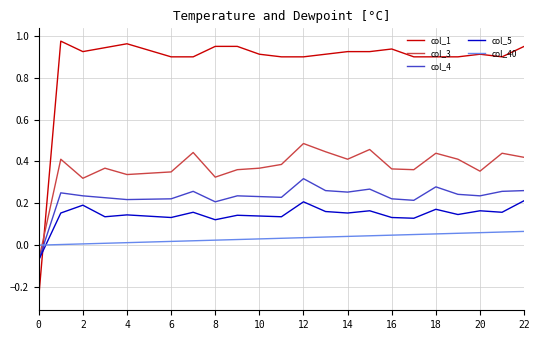

How many lines are shown in the chart?

5